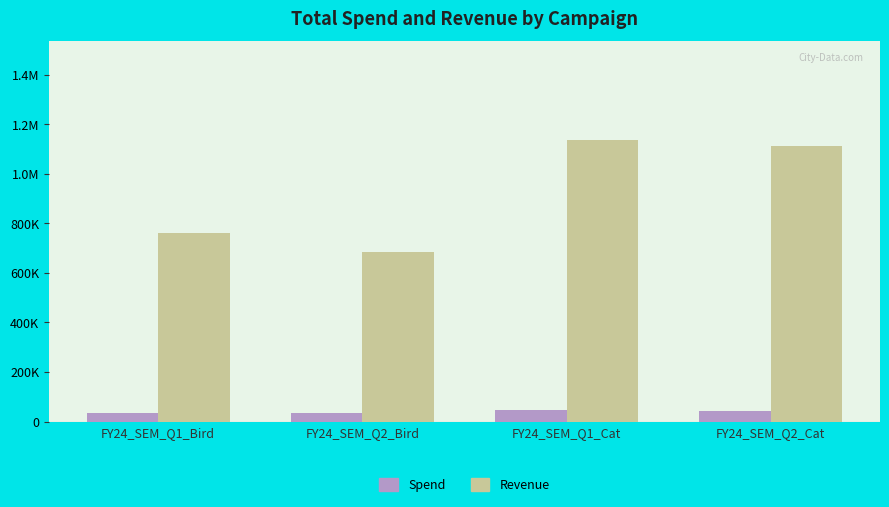

True or false: Spend has a value of 35532.4 at FY24_SEM_Q2_Bird.

True